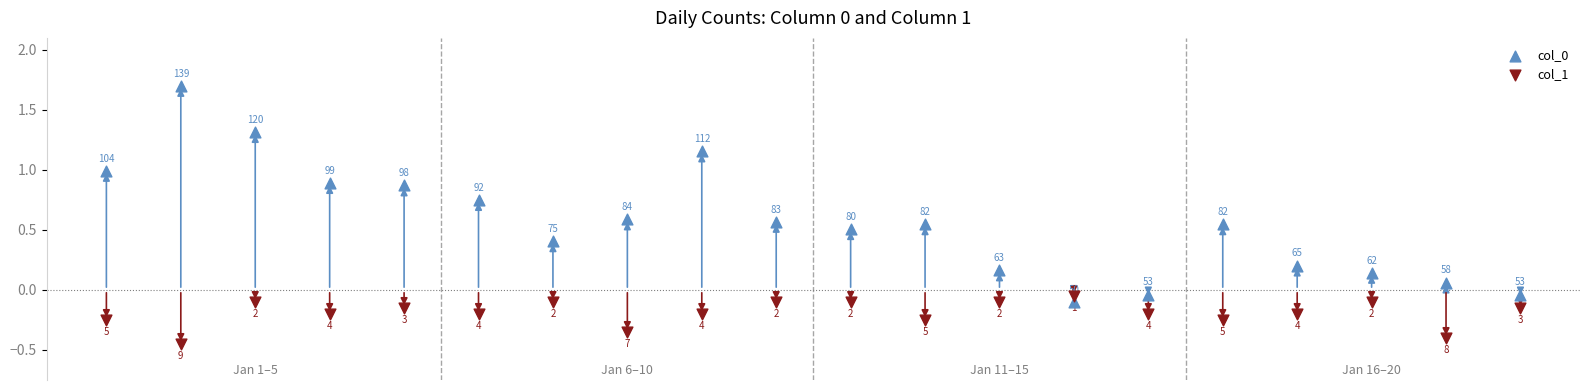

Which series contains the lowest Y value?

col_1